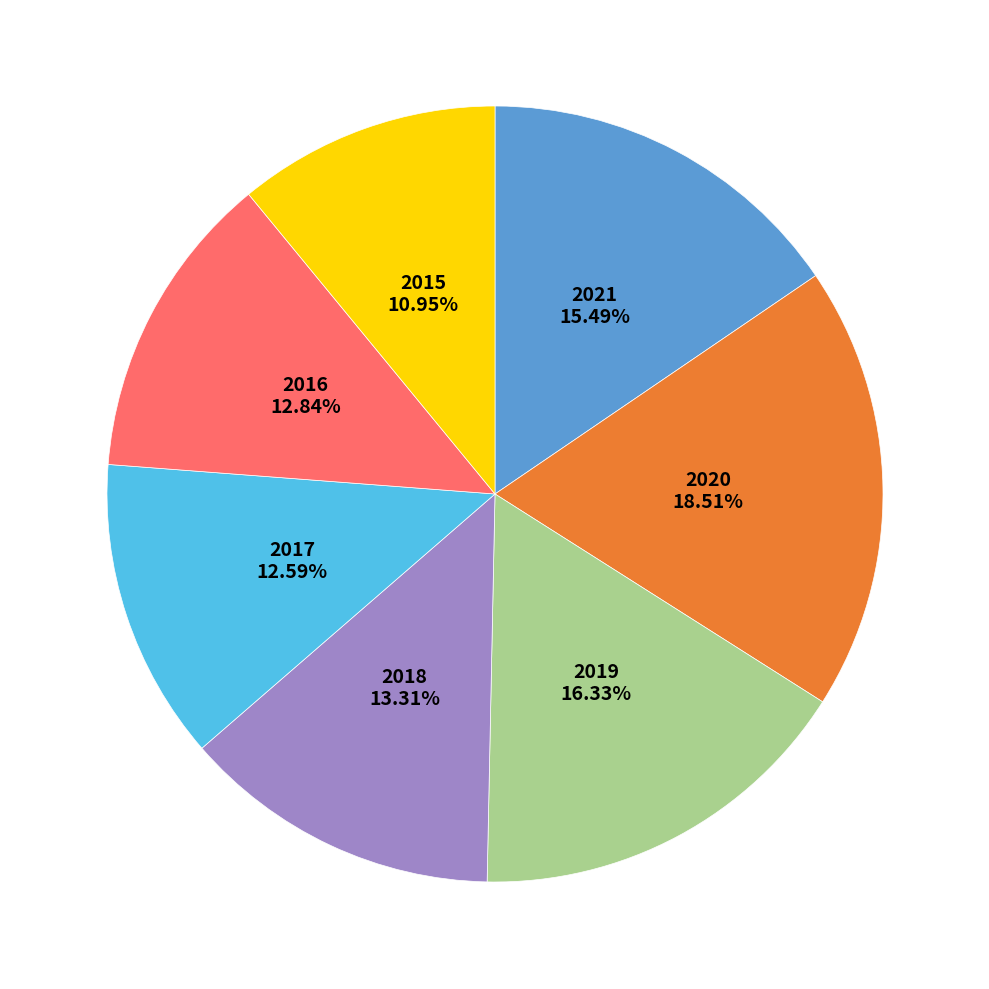

Is there any slice that represents more than half of the pie?

No